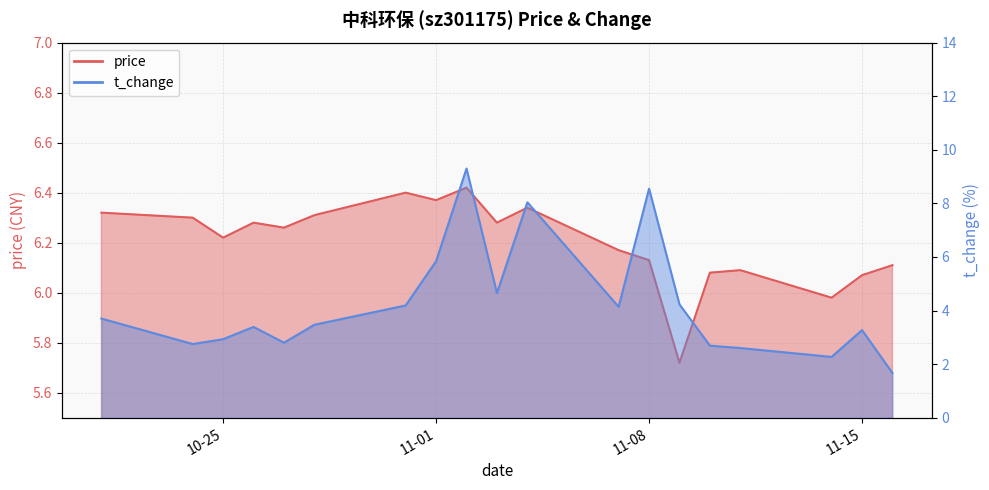

Rank the series by their maximum value, from highest to lowest.

t_change, price